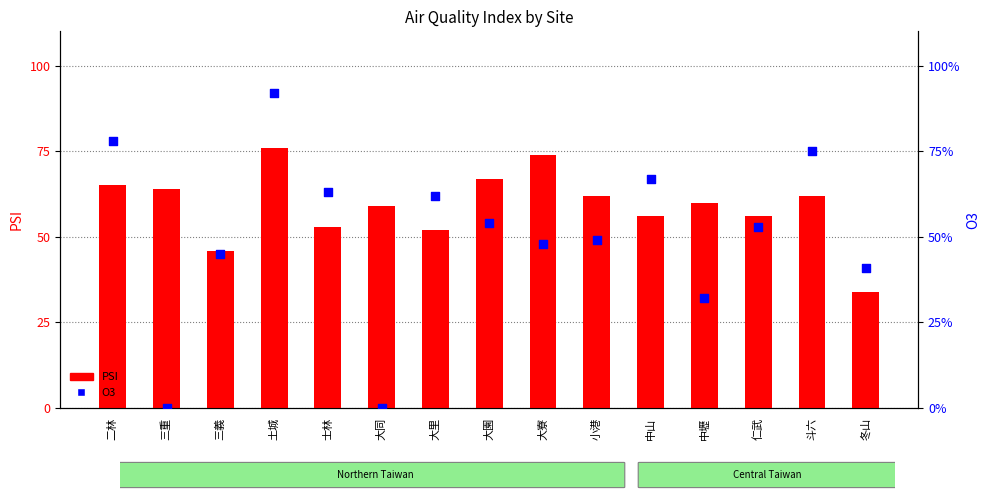

What are all the series names shown in the legend?

PSI, O3